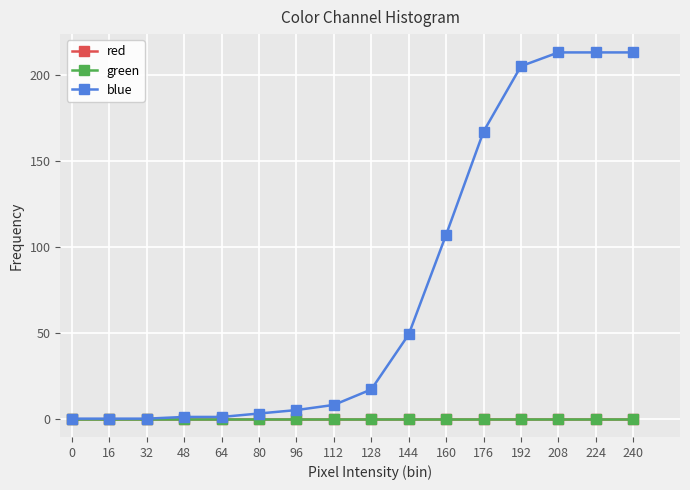

How many data points does each series have?

16